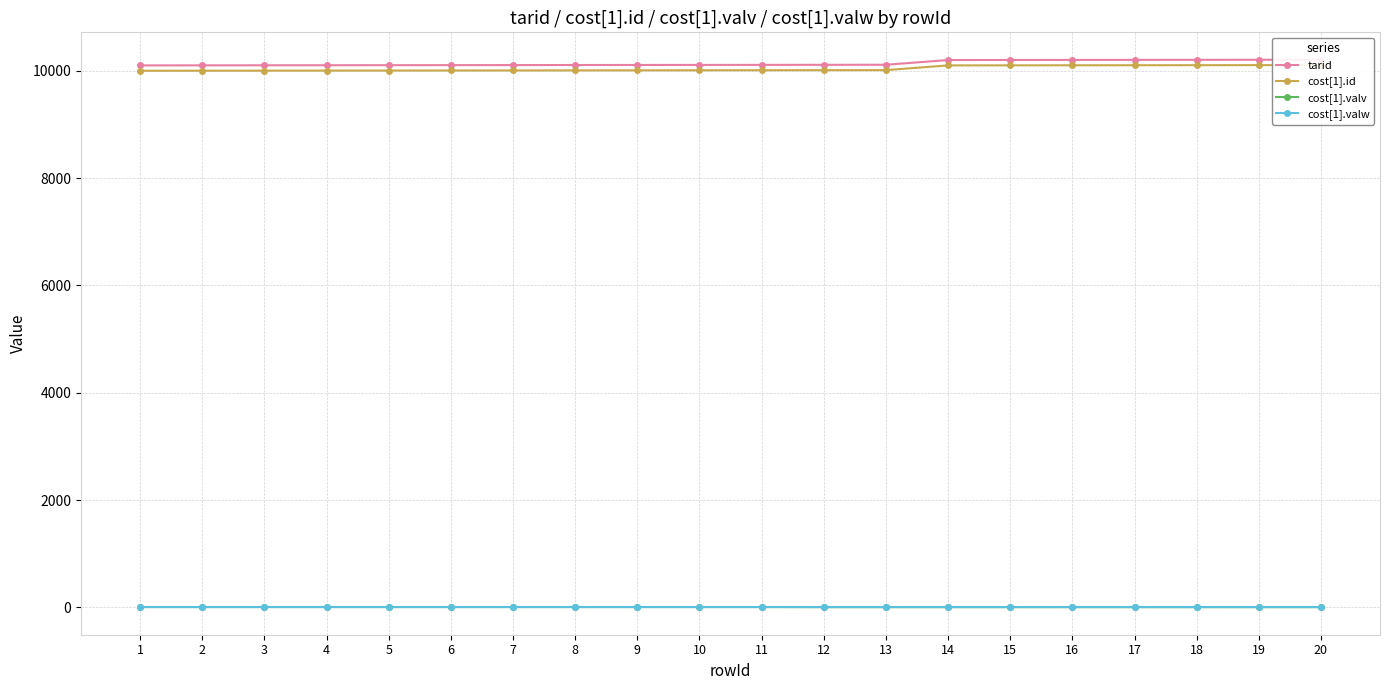

Which series has the widest spread of values?

tarid